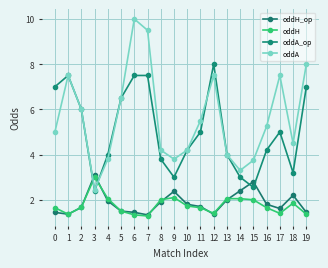

Which category has the highest value across all series?

6